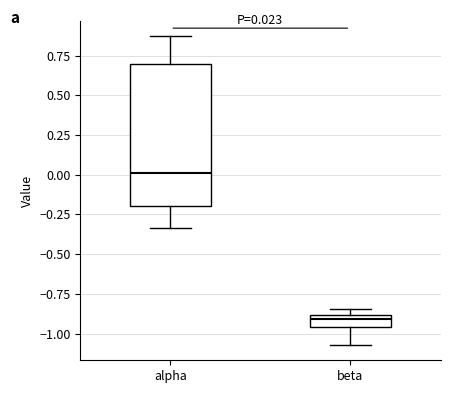

Comparing the boxes themselves (not the whiskers), which one is the tallest?

alpha